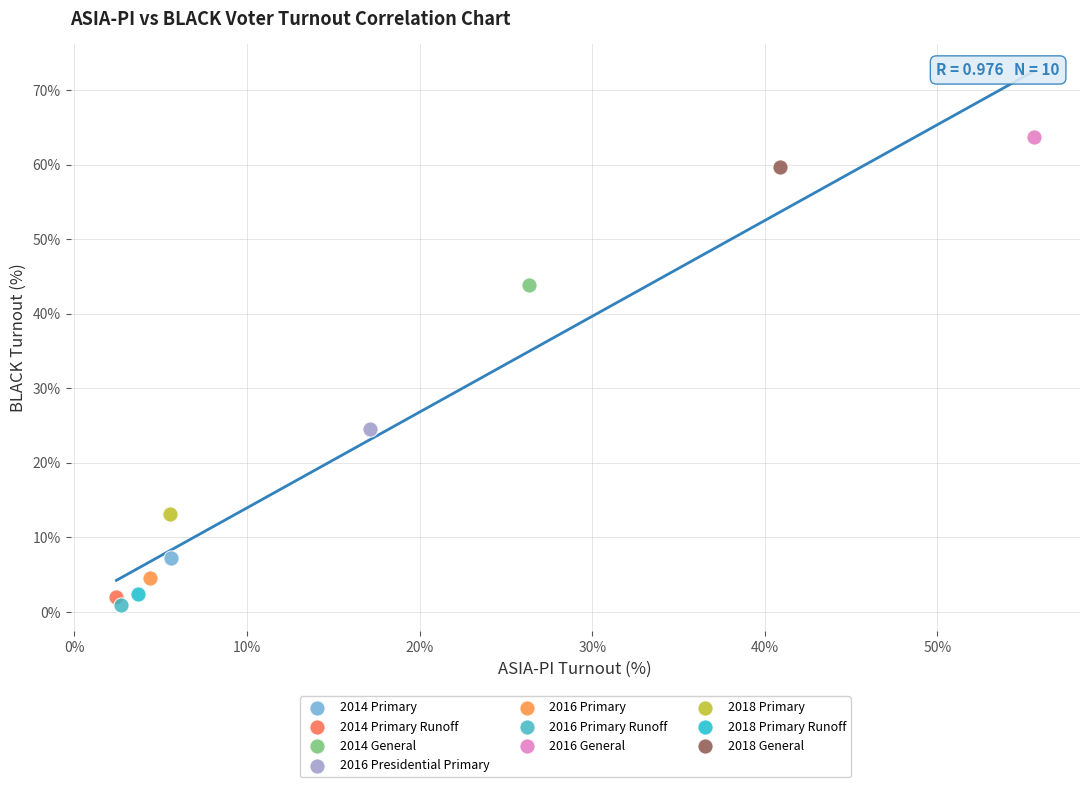

What are all the series names shown in the legend?

2014 Primary, 2014 Primary Runoff, 2014 General, 2016 Presidential Primary, 2016 Primary, 2016 Primary Runoff, 2016 General, 2018 Primary, 2018 Primary Runoff, 2018 General